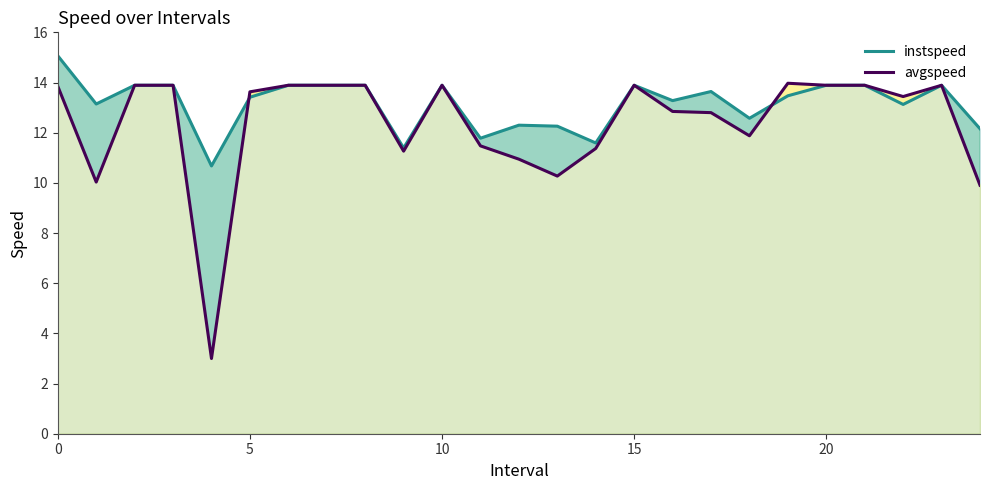

How many intersections are there between avgspeed and instspeed?

2